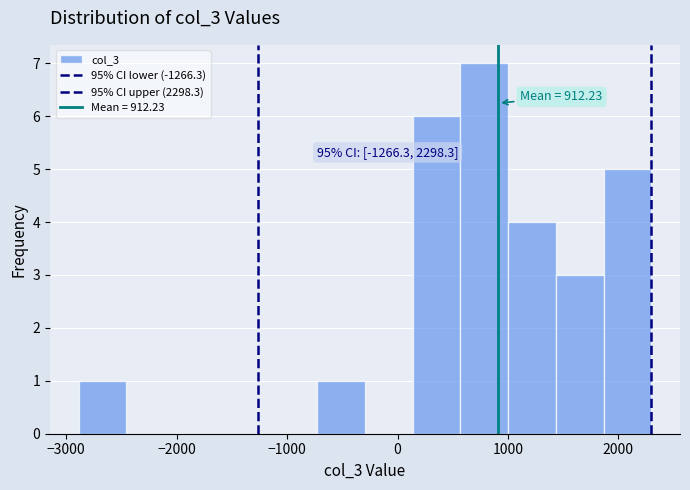

Which range on the x-axis has the tallest bar?

600 to 1000